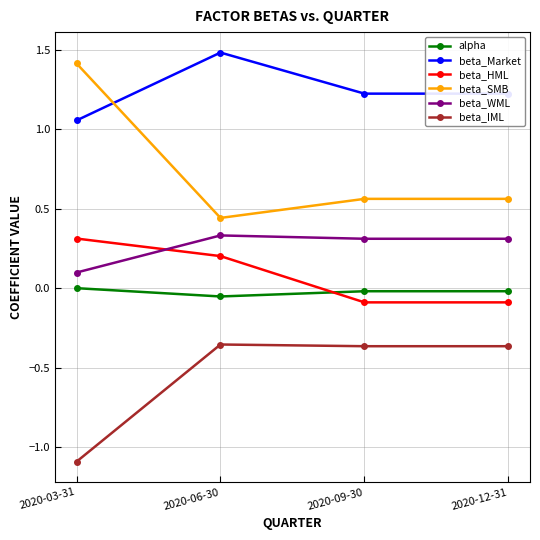

What is the sum of the beta_HML values at 2020-03-31 and 2020-06-30?

0.5